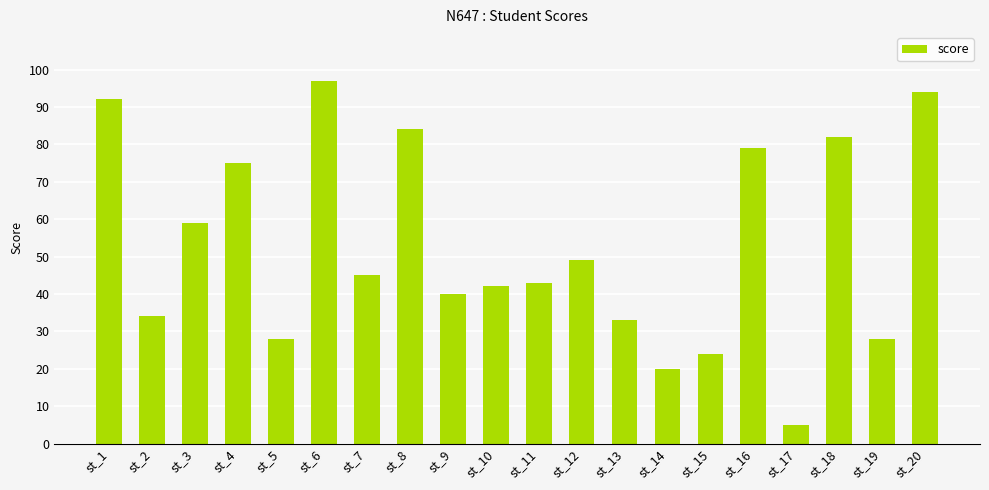

What is the sum of all values?

1053